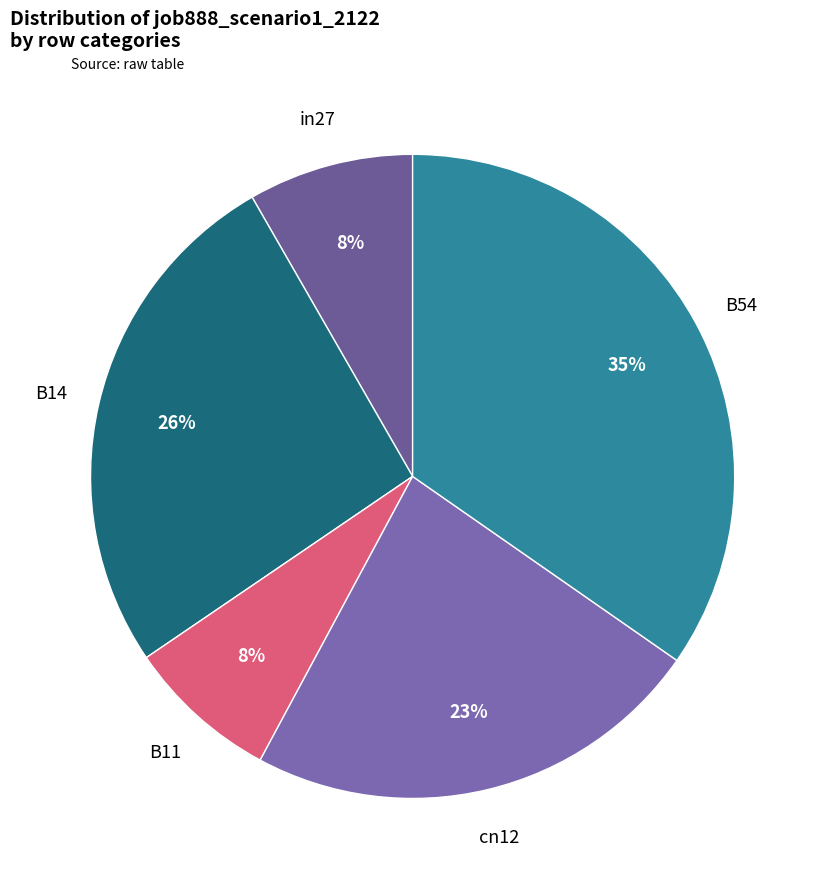

Is the sum of in27 and cn12 greater than half?

No